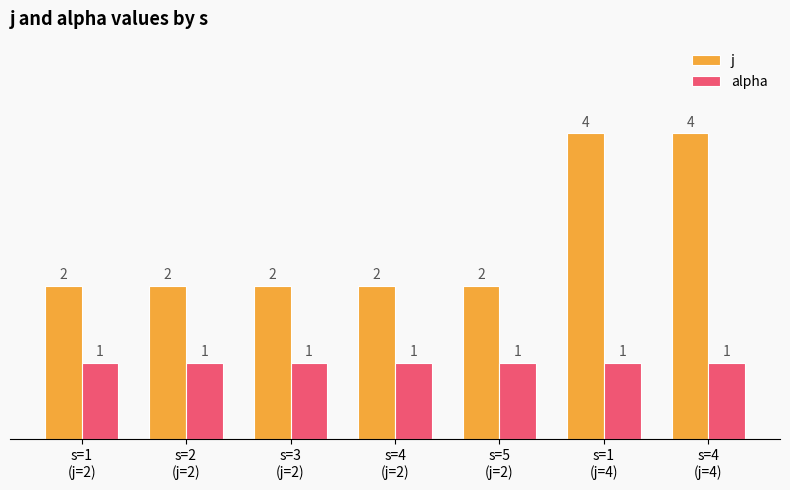

What is the total value across all series at s=3
(j=2)?

3